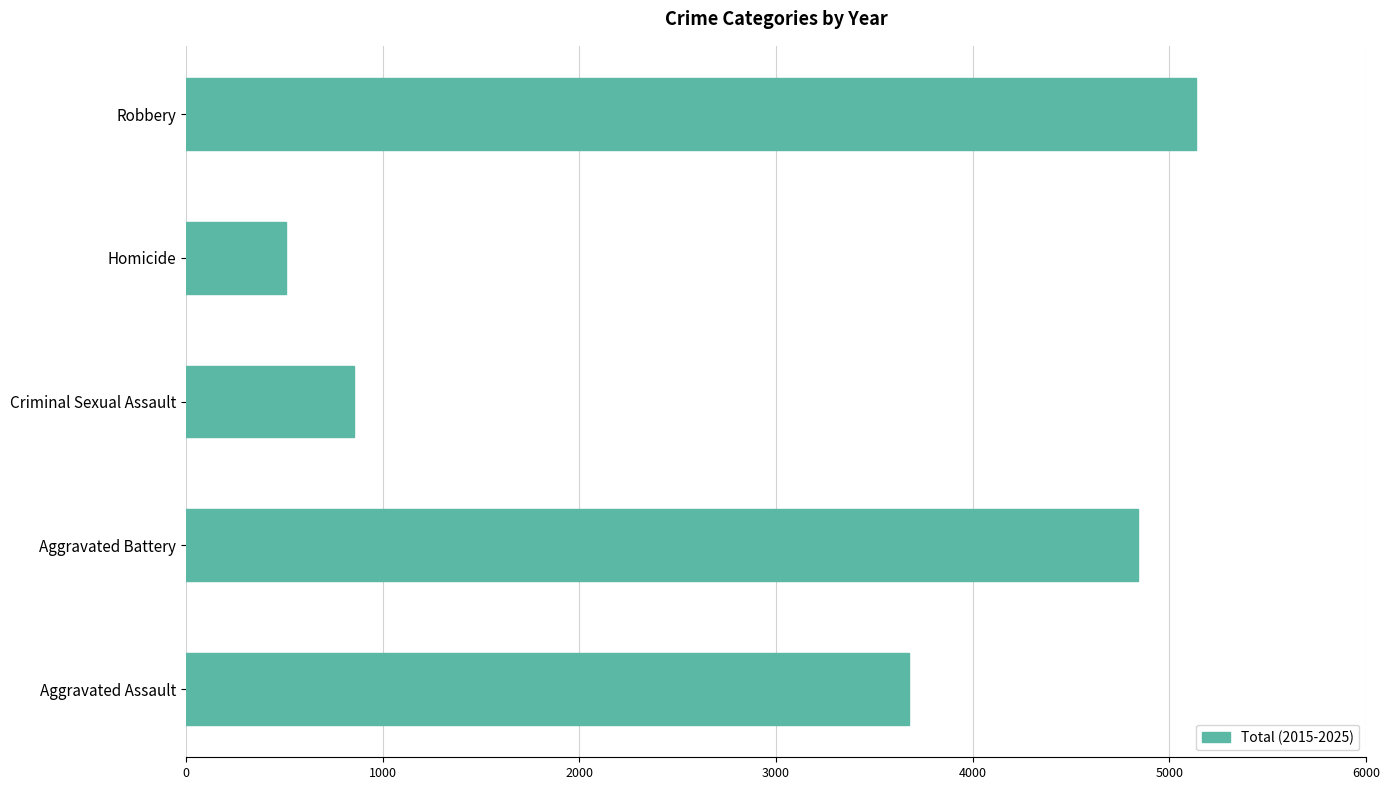

Rank the categories by value from highest to lowest.

Robbery, Aggravated Battery, Aggravated Assault, Criminal Sexual Assault, Homicide